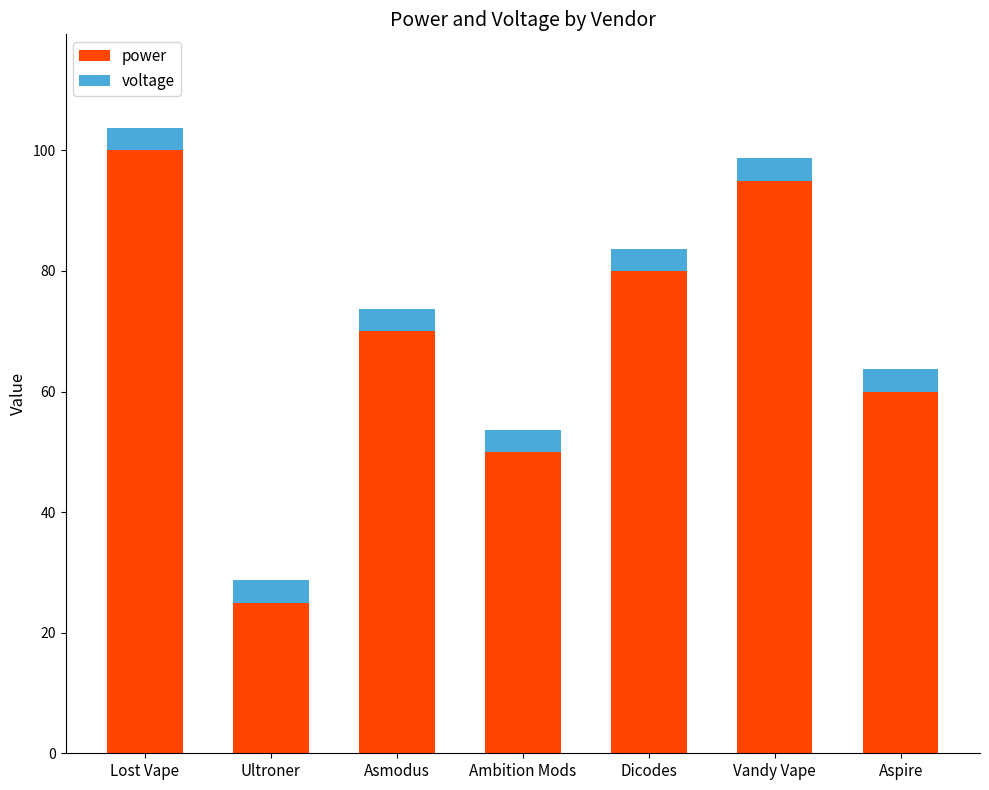

What is the sum of all power values?

480.0